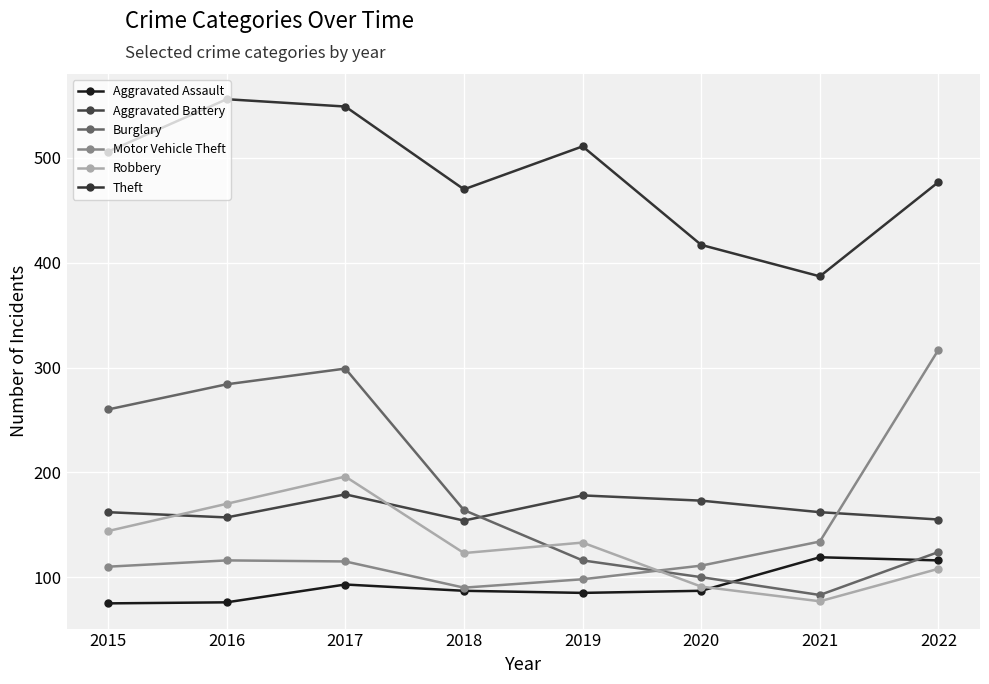

How many data points does each series have?

8